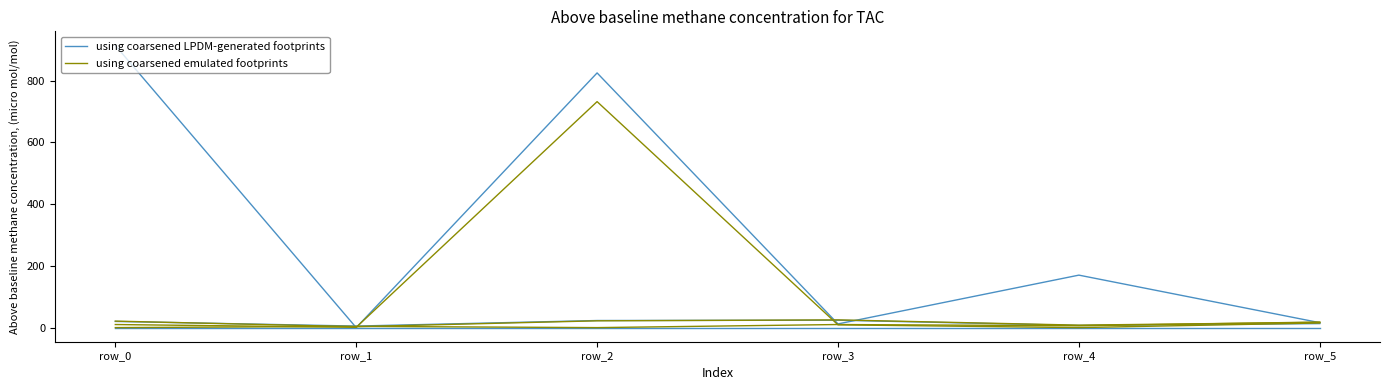

What are all the series names shown in the legend?

using coarsened LPDM-generated footprints, using coarsened emulated footprints